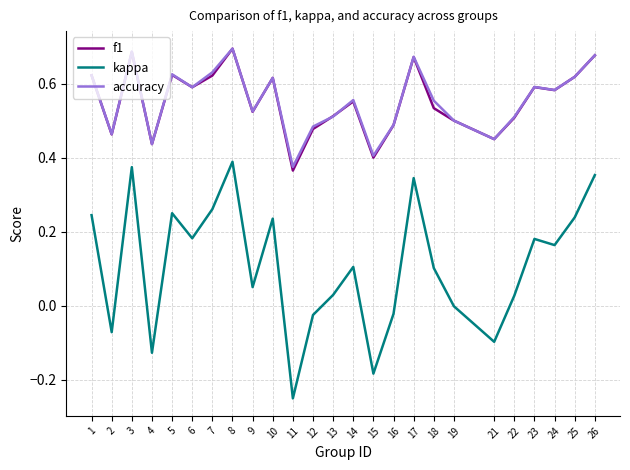

What is the total value across all series at 26?

1.7